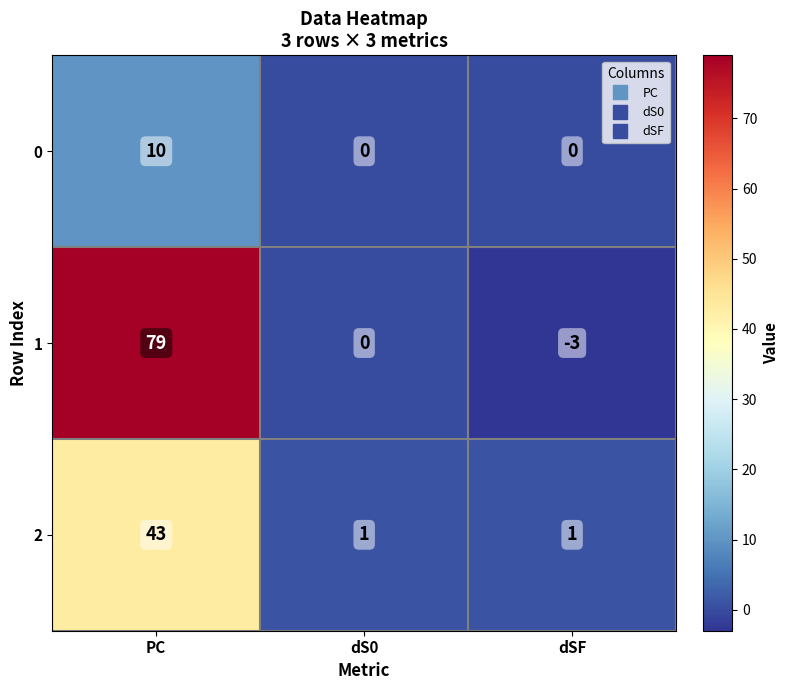

Reading left to right, transcribe all the data shown in this chart.

0: 10	0	0
1: 79	0	-3
2: 43	1	1